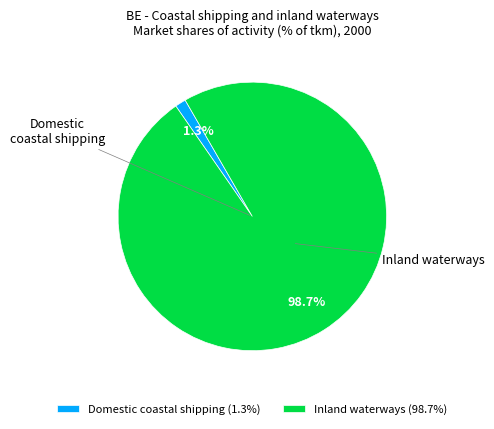

Which slice is the smallest?

Domestic coastal shipping